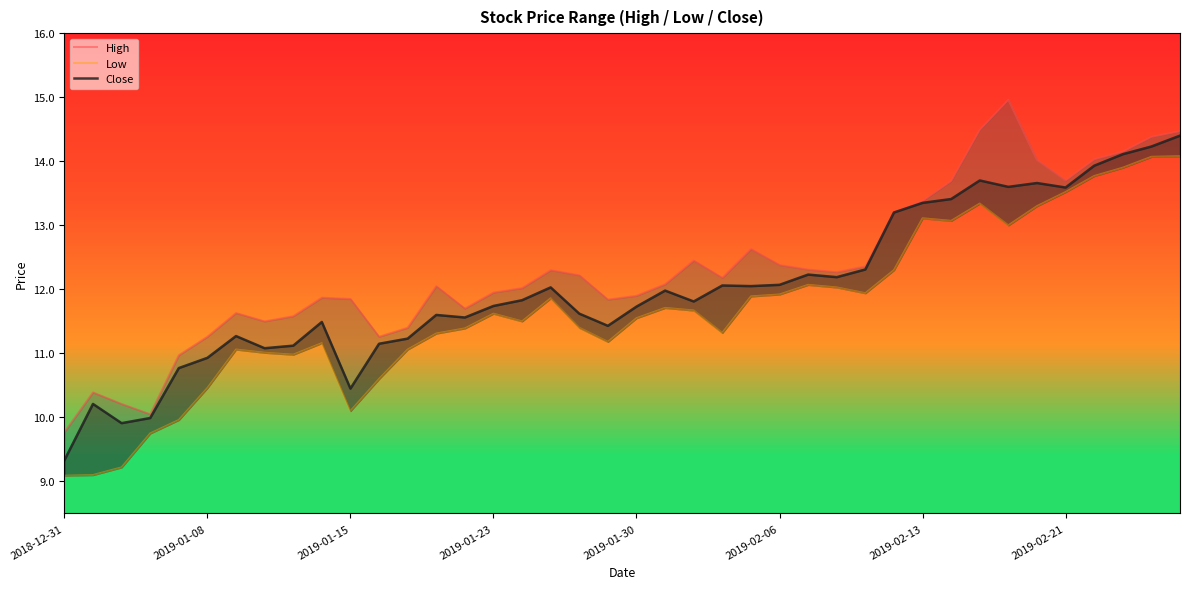

At how many categories does at least one series exceed 14?

7